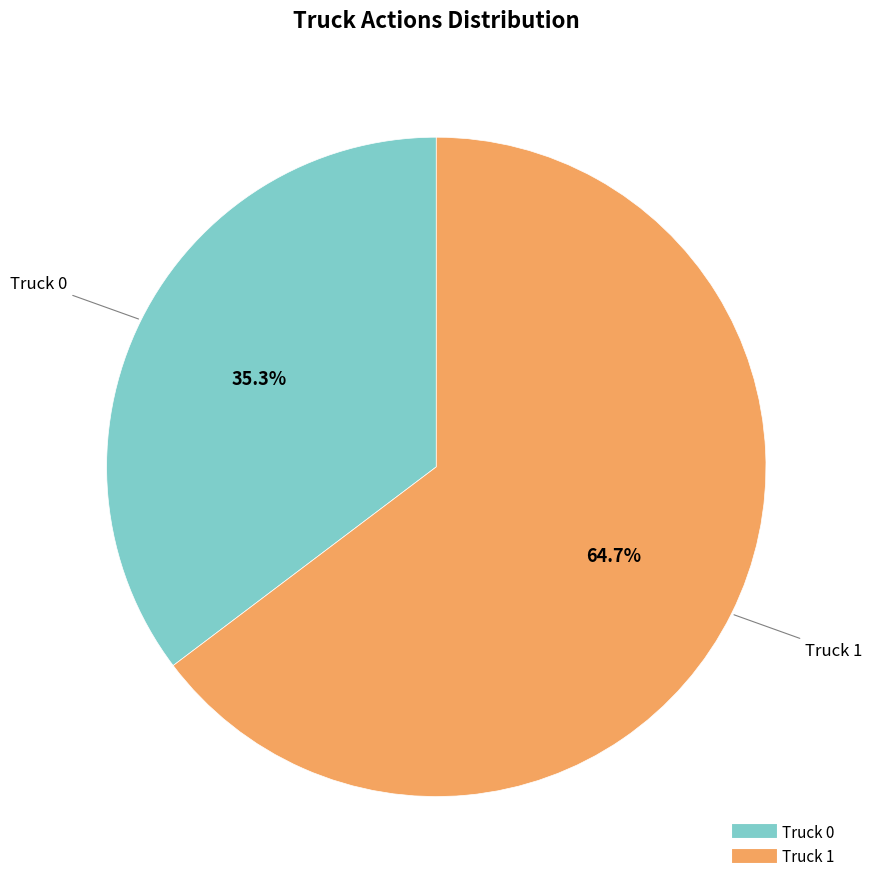

What is the smallest slice in the pie chart?

Truck 0